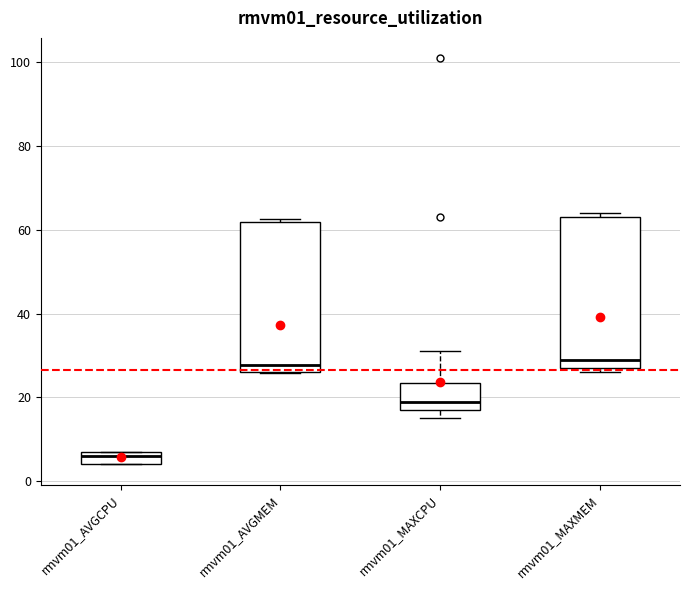

Where is the lower edge of the box for rmvm01_MAXCPU on the y-axis? The values are not printed on the chart, so give them approximately, as read against the axis.

18